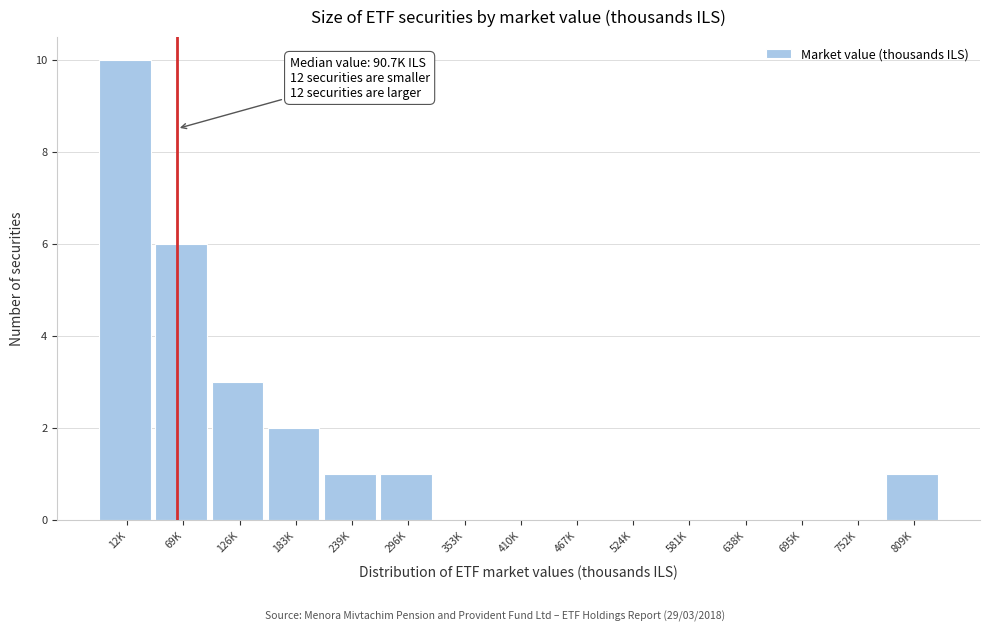

Reading left to right, extract all data points from this chart.

12K=10	69K=6	126K=3	183K=2	239K=1	296K=1	353K=0	410K=0	467K=0	524K=0	581K=0	638K=0	695K=0	752K=0	809K=1